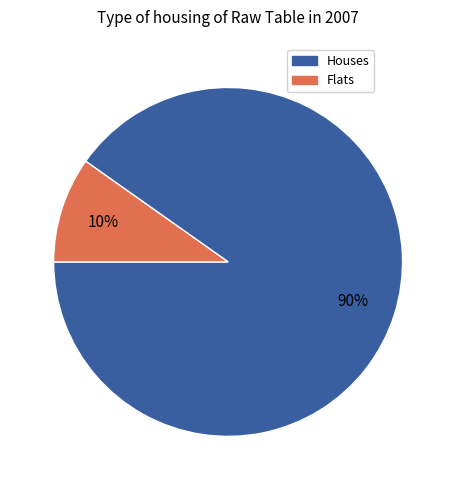

Is there any slice that represents more than half of the pie?

Yes